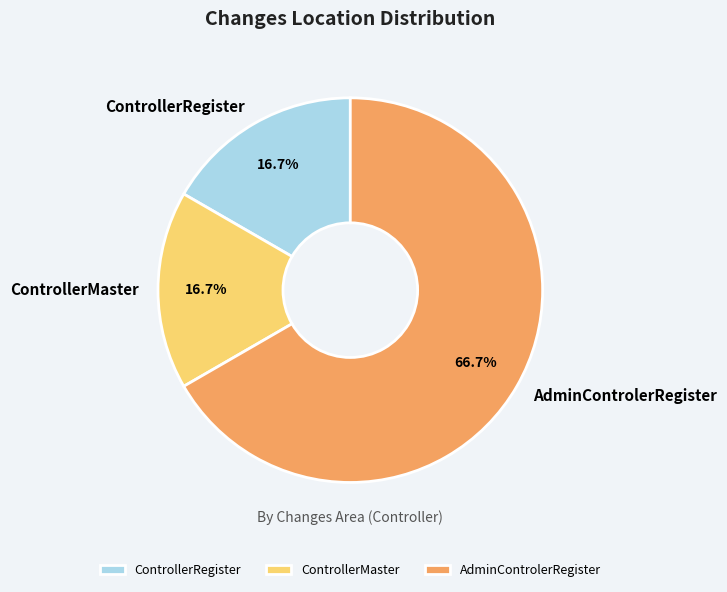

Which slice is the largest?

AdminControlerRegister